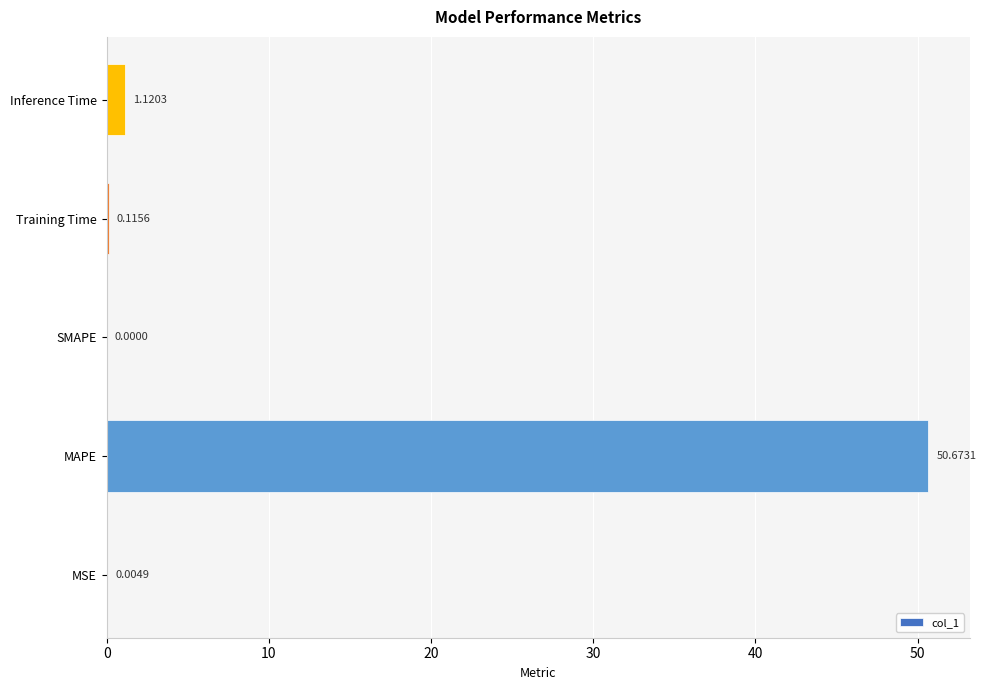

Which category has the highest value across all series?

MAPE